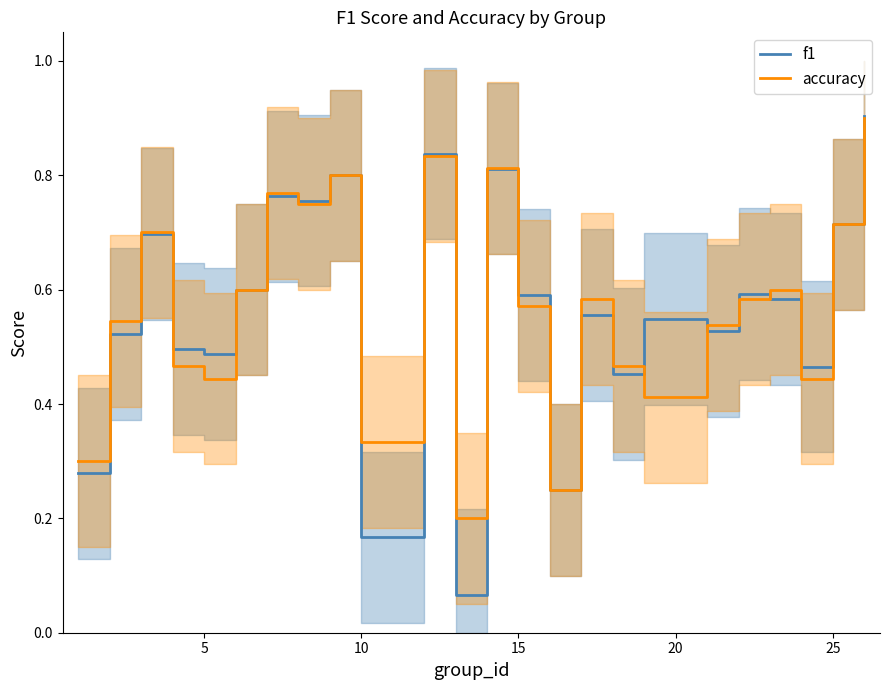

Which series ends up on top after the final intersection of f1 and accuracy?

f1